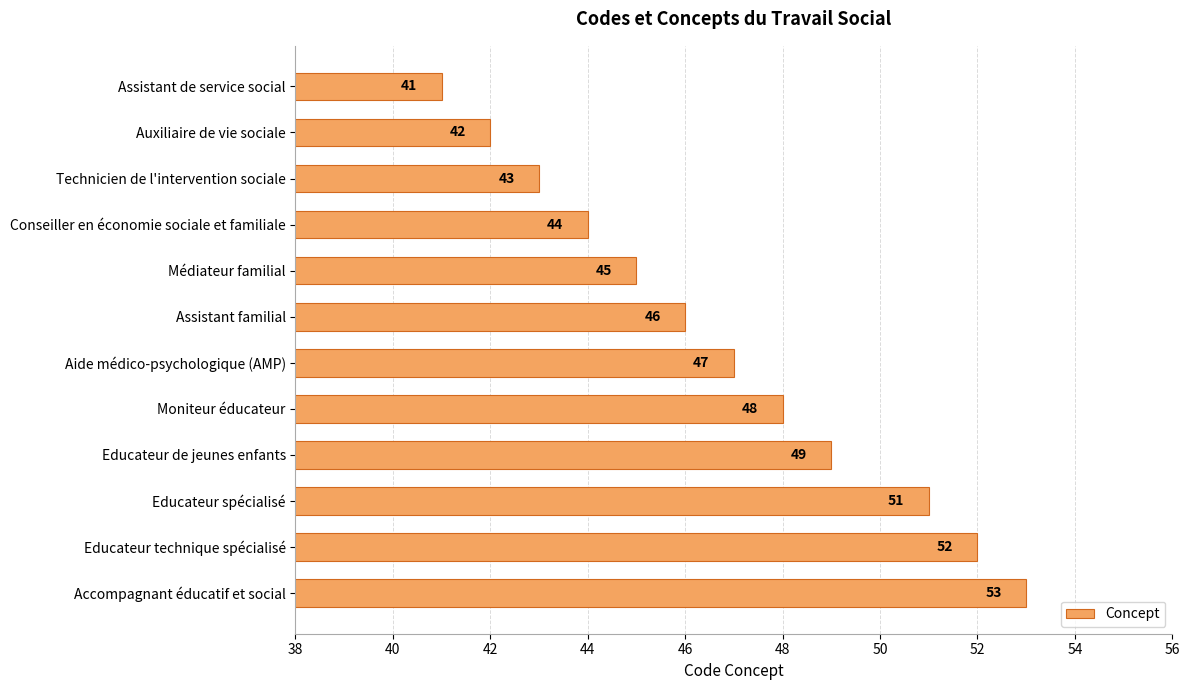

Are the bars horizontal?

Yes